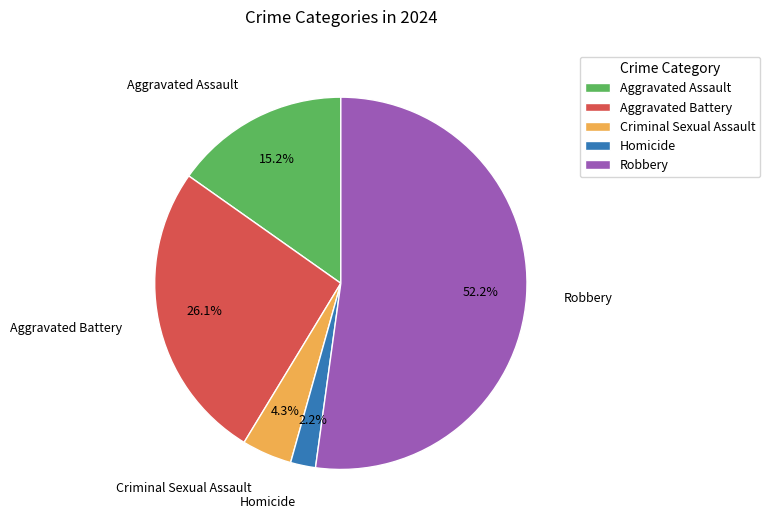

To the nearest percent, what is the combined percentage of Aggravated Assault and Homicide?

17%